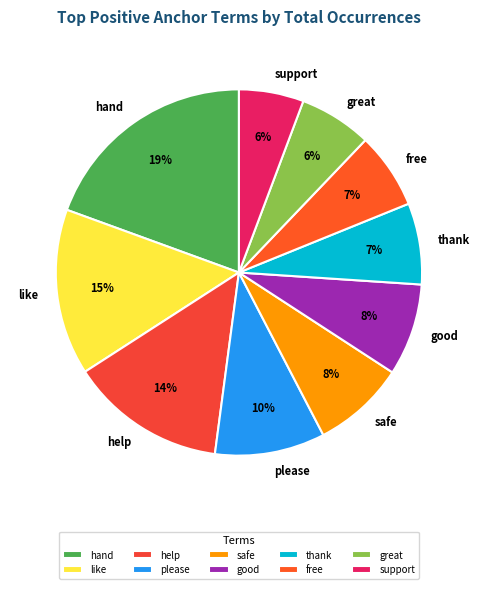

To the nearest percent, what is the average slice percentage?

10%